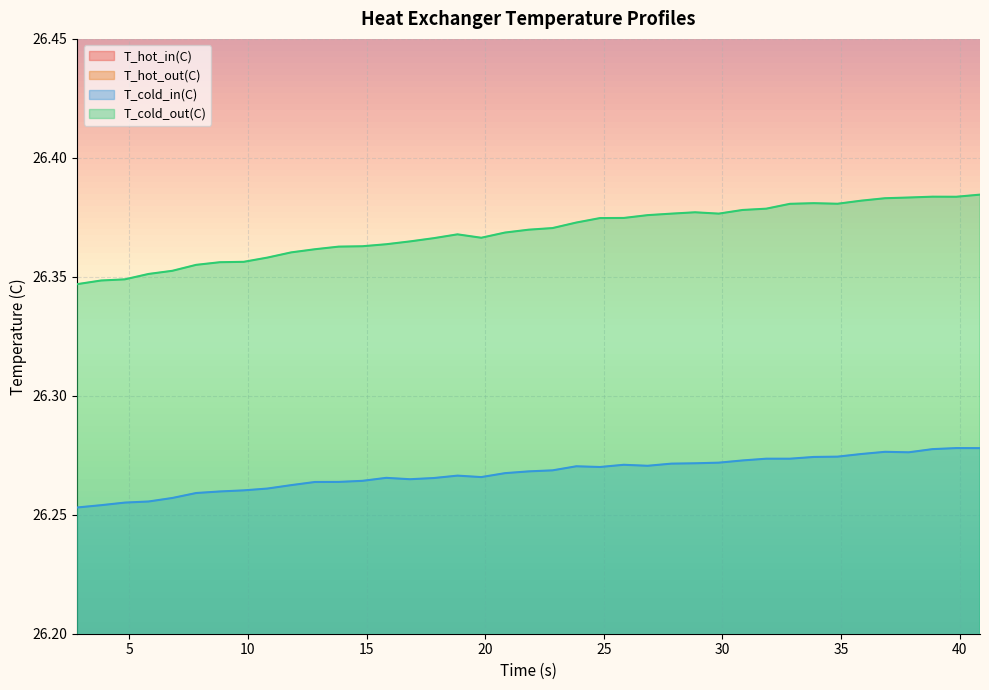

True or false: T_cold_out(C) and T_cold_in(C) intersect in this chart.

False